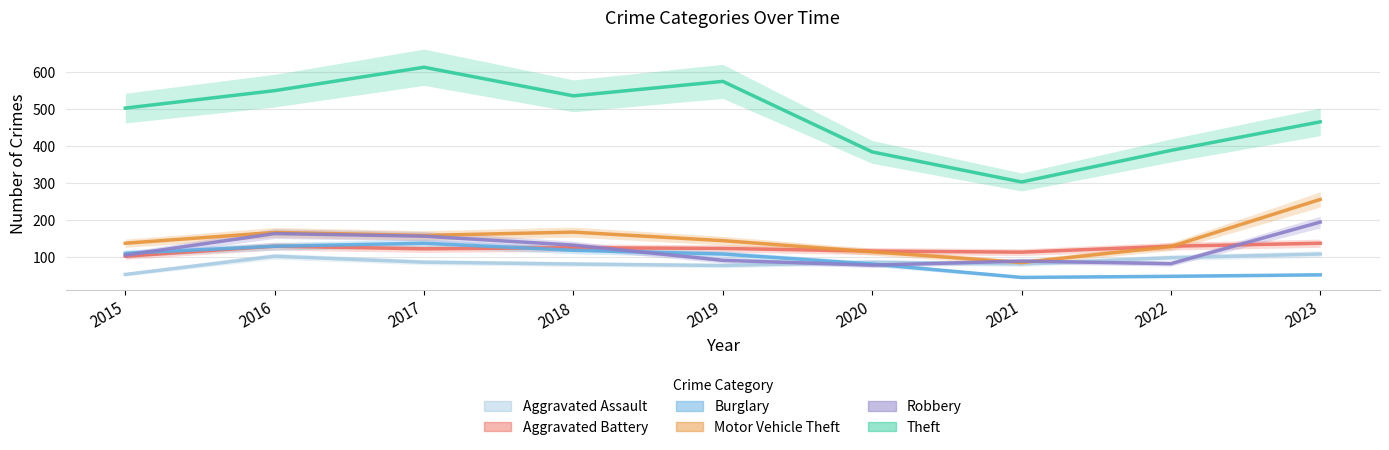

What is the sum of the Aggravated Battery values at 2017 and 2023?

261